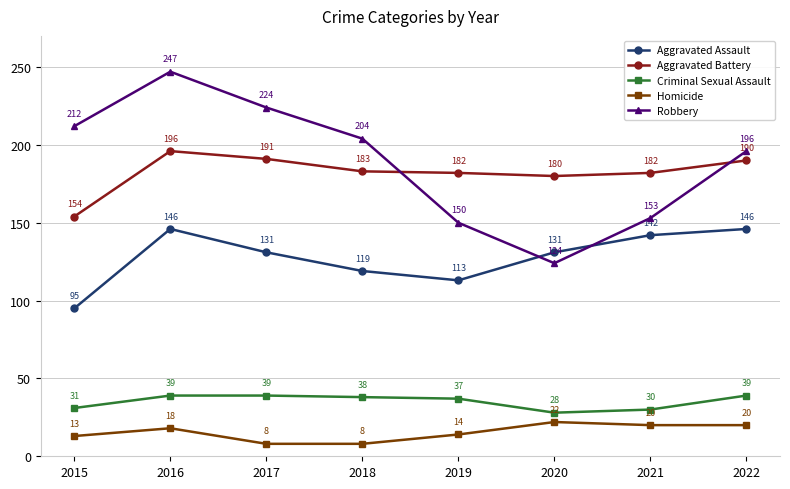

Reading right to left, extract all data points from this chart.

Aggravated Assault: 146	142	131	113	119	131	146	95
Aggravated Battery: 190	182	180	182	183	191	196	154
Criminal Sexual Assault: 39	30	28	37	38	39	39	31
Homicide: 20	20	22	14	8	8	18	13
Robbery: 196	153	124	150	204	224	247	212